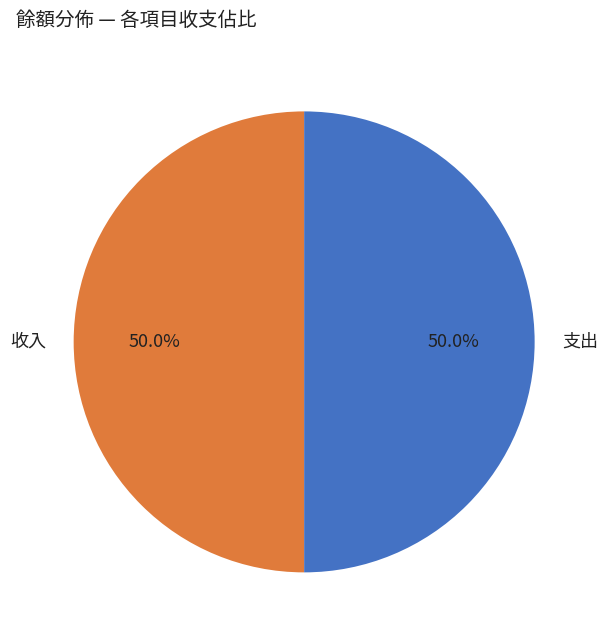

Combined, do 收入 and 支出 account for over 50%?

Yes